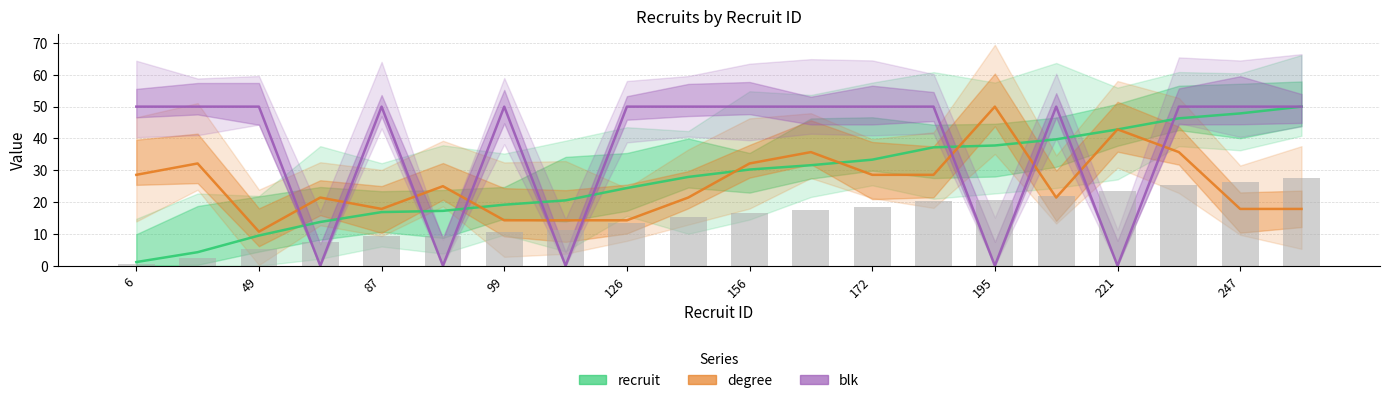

Which series has the largest range (max minus min)?

blk